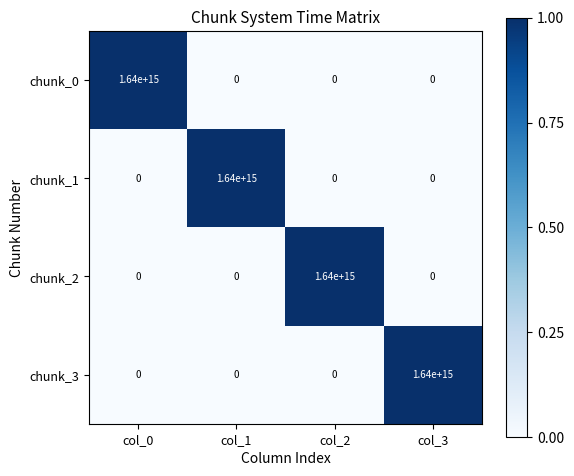

At how many categories does at least one series exceed 351435925914603?

4